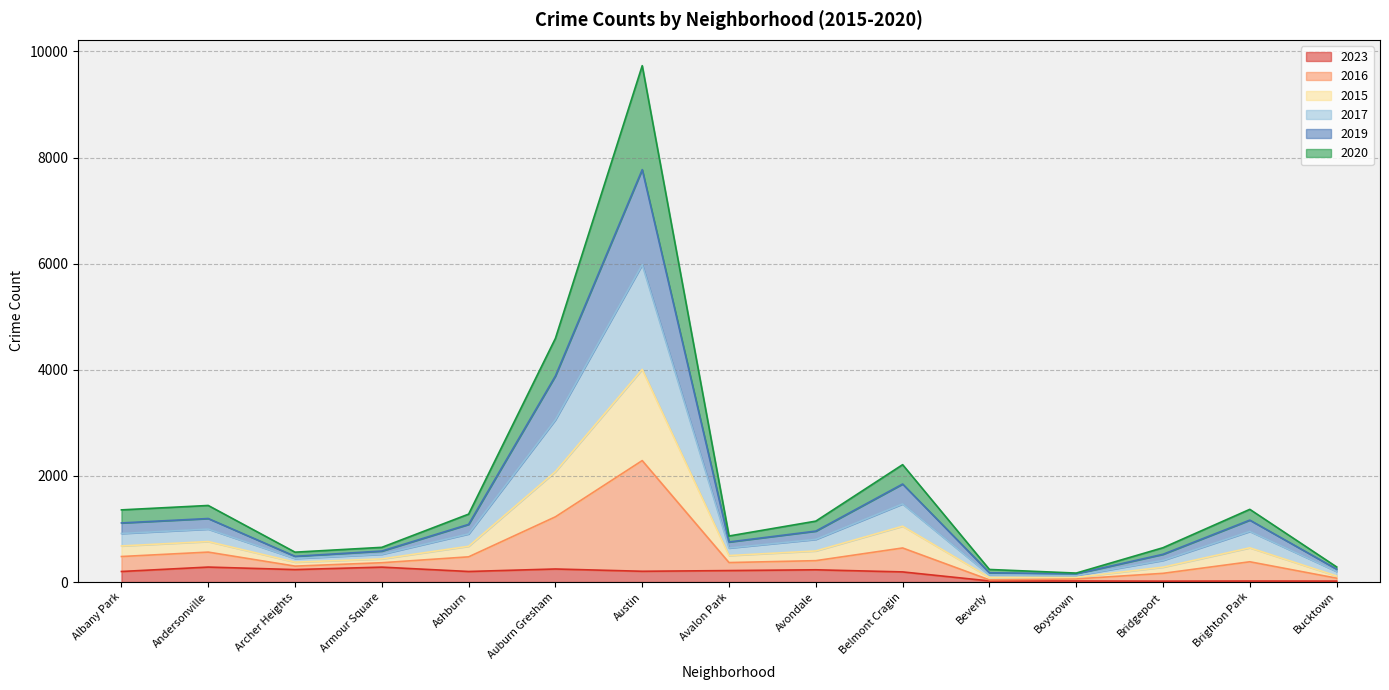

What is the label of the 13th point from the right?

Archer Heights